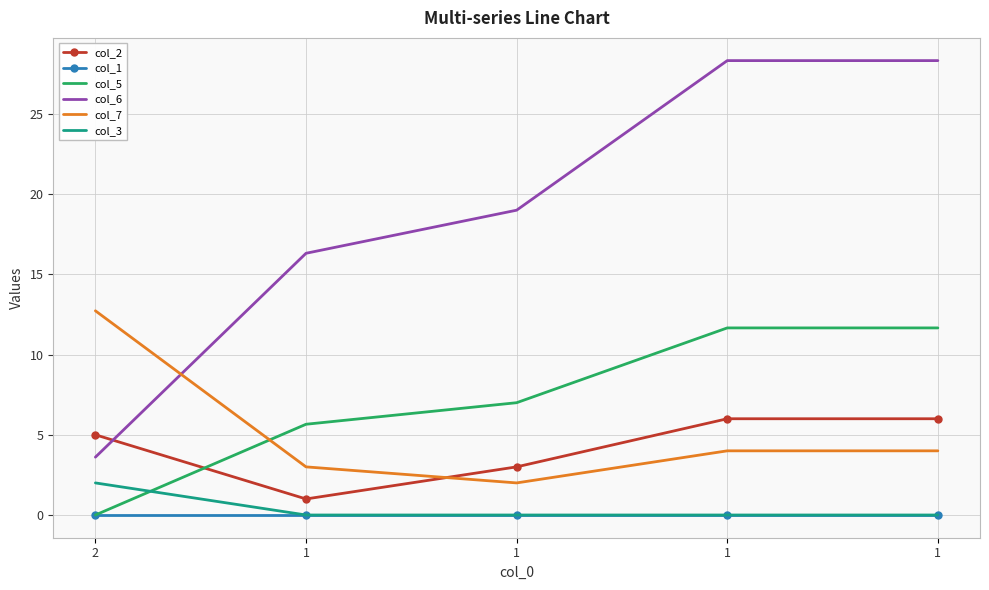

Reading left to right, transcribe all the data shown in this chart.

col_2: 2=5.0	1=1.0	1=3.0	1=6.0	1=6.0
col_1: 2=0.0	1=0.0	1=0.0	1=0.0	1=0.0
col_5: 2=0.0	1=5.7	1=7.0	1=11.7	1=11.7
col_6: 2=3.6	1=16.3	1=19.0	1=28.3	1=28.3
col_7: 2=12.7	1=3.0	1=2.0	1=4.0	1=4.0
col_3: 2=2.0	1=0.0	1=0.0	1=0.0	1=0.0